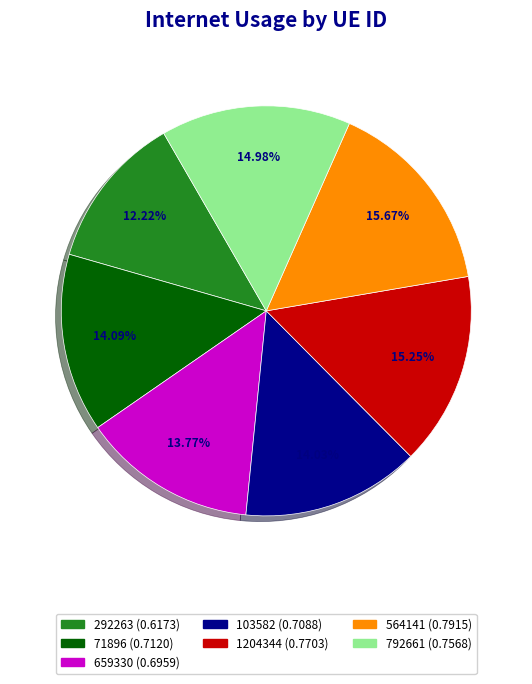

Is there any slice that represents more than half of the pie?

No